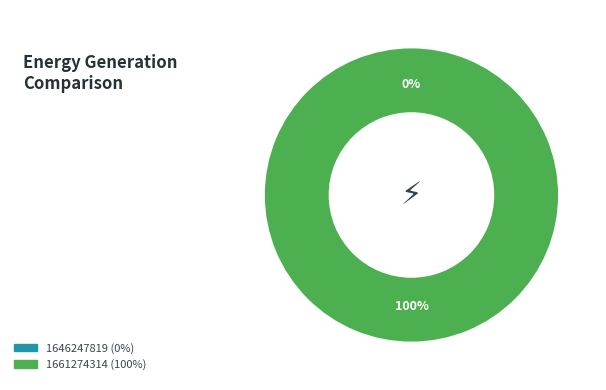

True or false: 1646247819 accounts for 14% of the total.

False